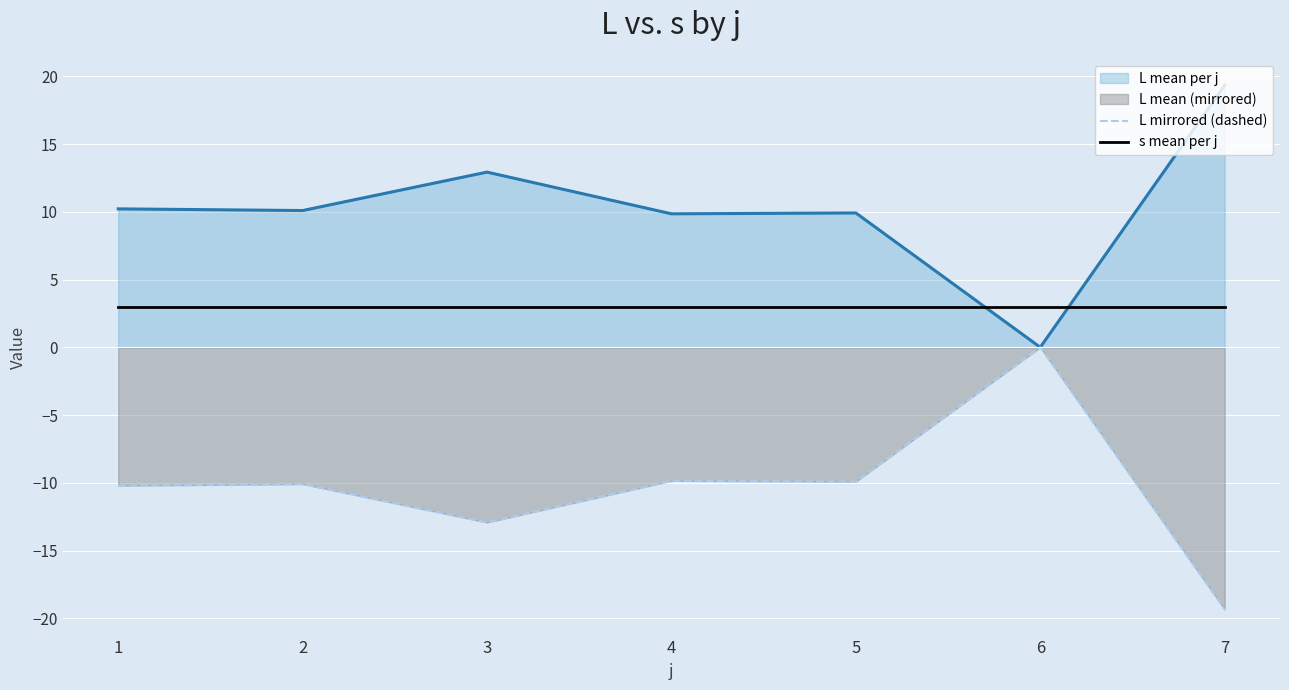

True or false: L mirrored (dashed) and s mean per j intersect in this chart.

False